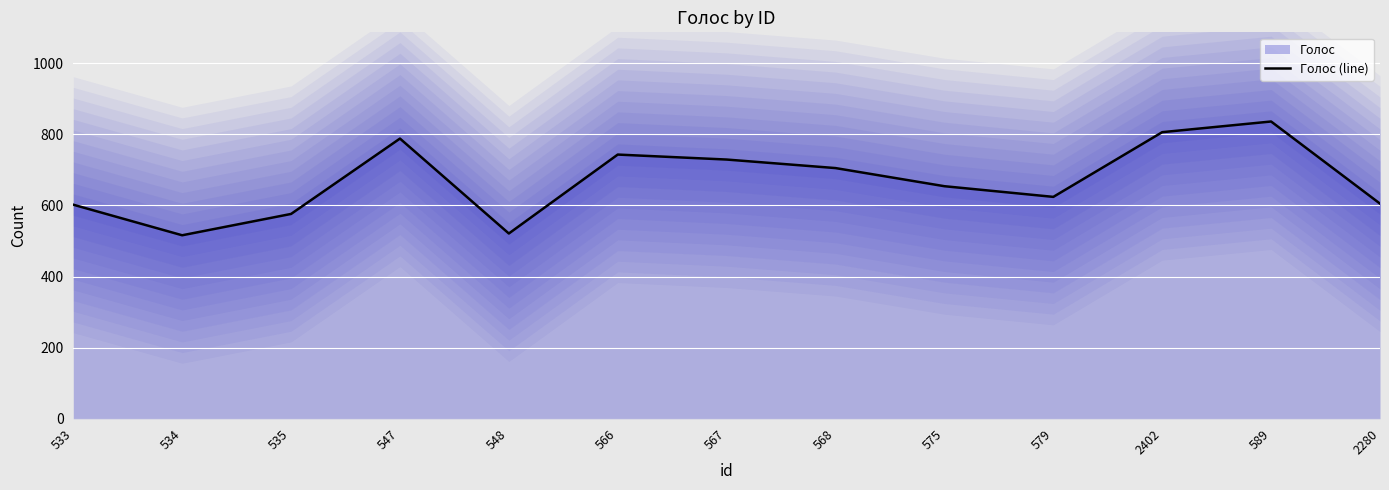

How many values are below 654?

6